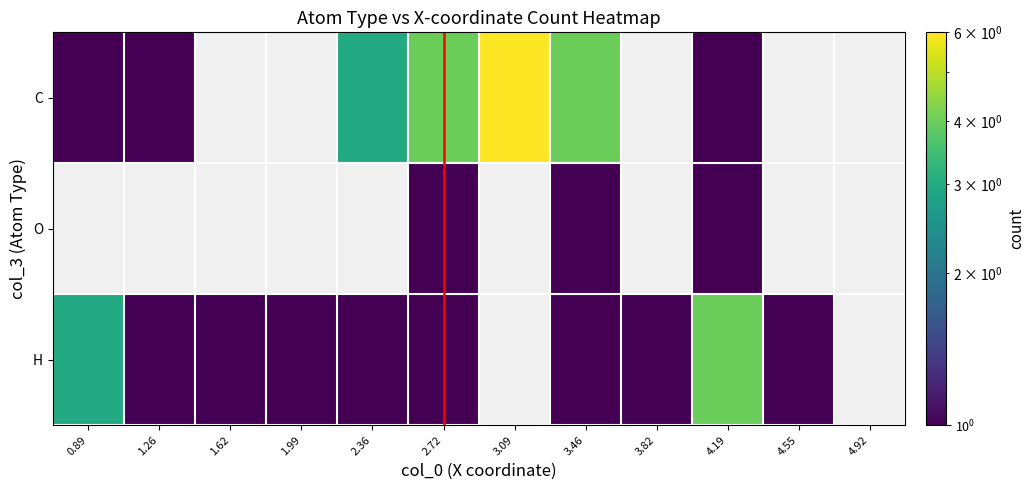

Is it true that H equals 1.0 at 3.82?

True